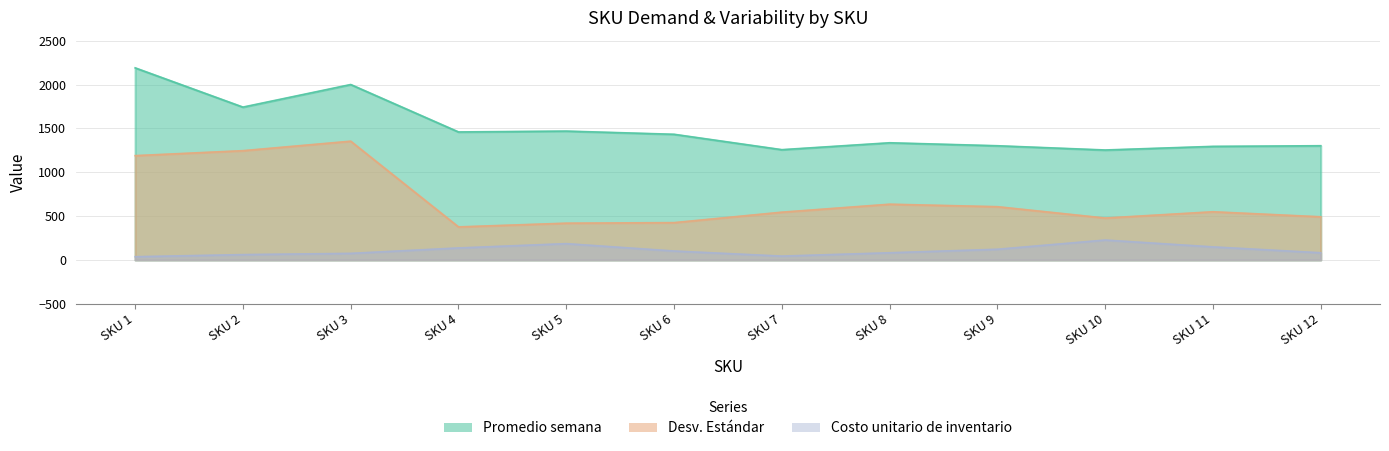

What are all the series names shown in the legend?

Promedio semana, Desv. Estándar, Costo unitario de inventario